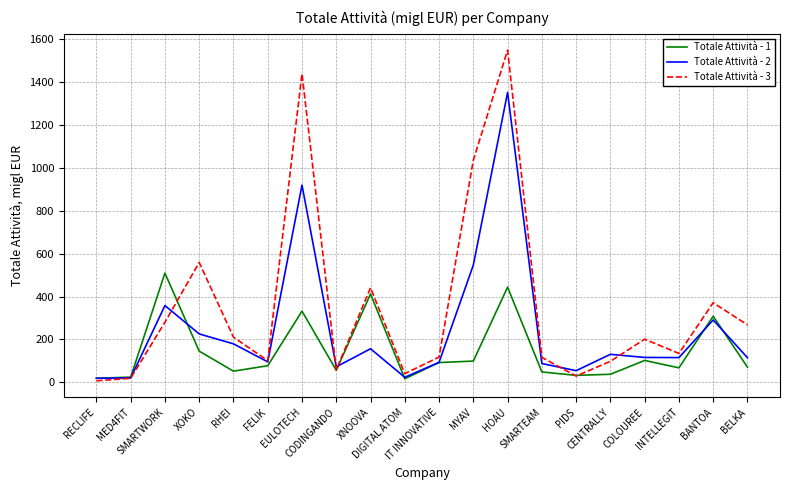

How many series are shown in this chart?

3